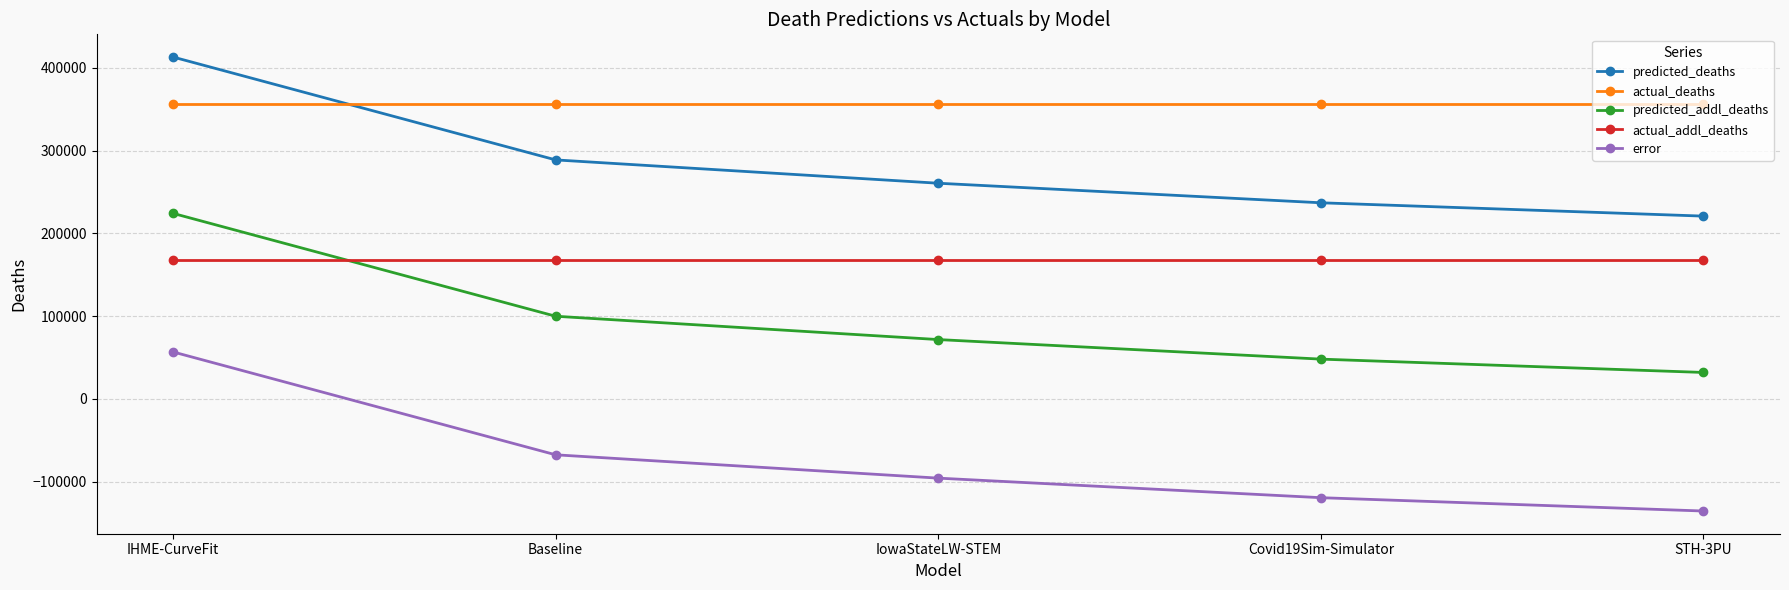

True or false: error and actual_addl_deaths cross at least once.

False